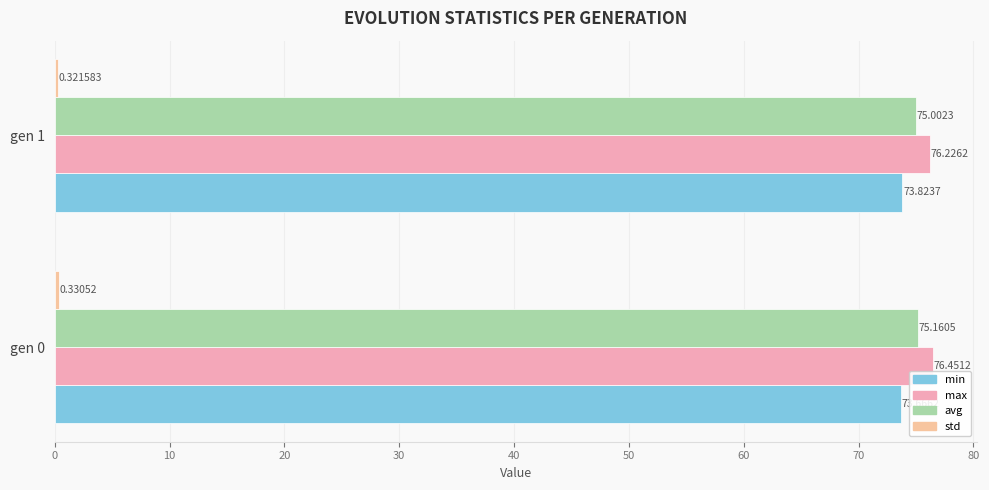

At how many categories does at least one series exceed 4?

2